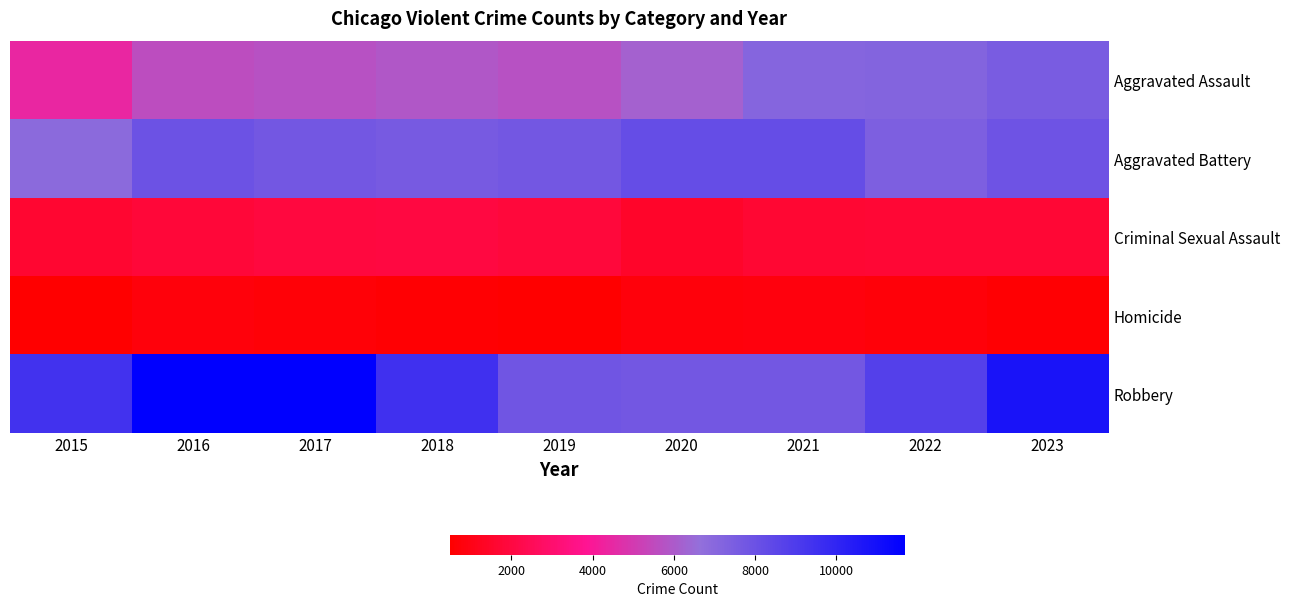

At how many categories does at least one series exceed 9481?

3